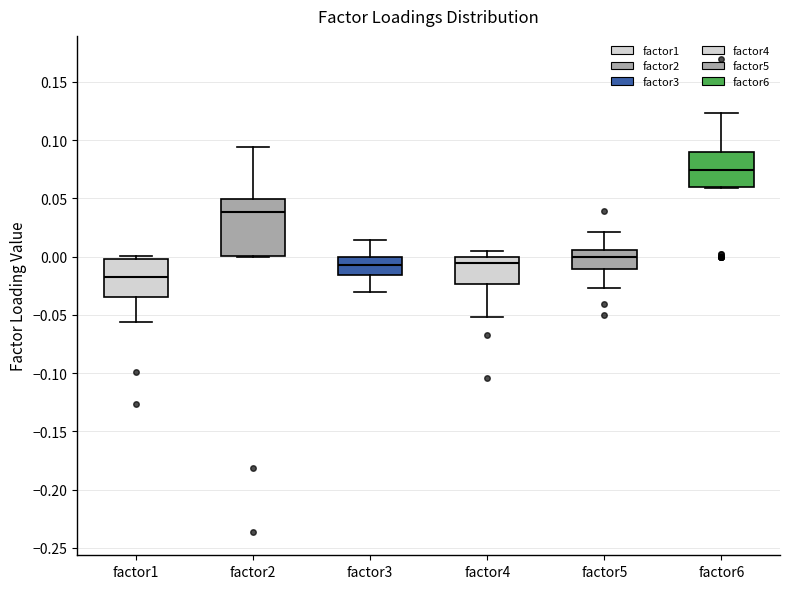

Reading left to right, transcribe this box plot: for each box, give where its median line is, the range the box spans, and where its two whiskers end, as read against the y-axis. The values are not printed on the chart, so give them approximately, as read against the axis.

factor1: median -0.015, box -0.035 to 0.000, whiskers -0.055 to 0.000 (just above the box's upper edge)
factor2: median 0.040, box 0.000 to 0.050, whiskers 0.000 to 0.095
factor3: median -0.005, box -0.015 to 0.000, whiskers -0.030 to 0.015
factor4: median -0.005, box -0.025 to 0.000, whiskers -0.050 to 0.005
factor5: median 0.000, box -0.010 to 0.005, whiskers -0.025 to 0.020
factor6: median 0.075, box 0.060 to 0.090, whiskers 0.060 to 0.125